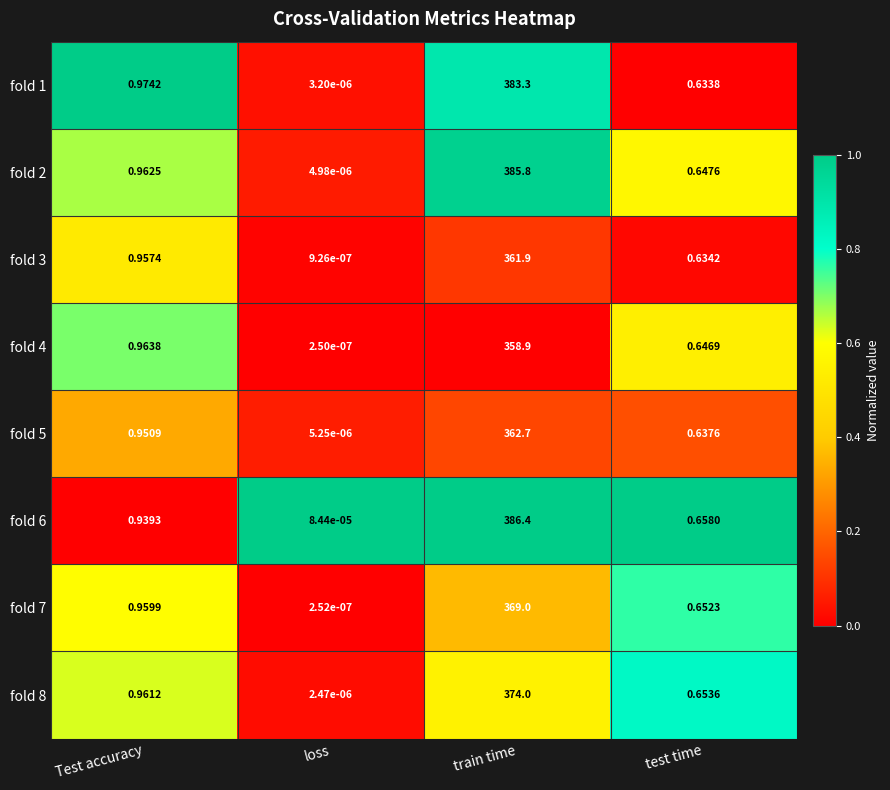

Which category has the highest value across all series?

train time